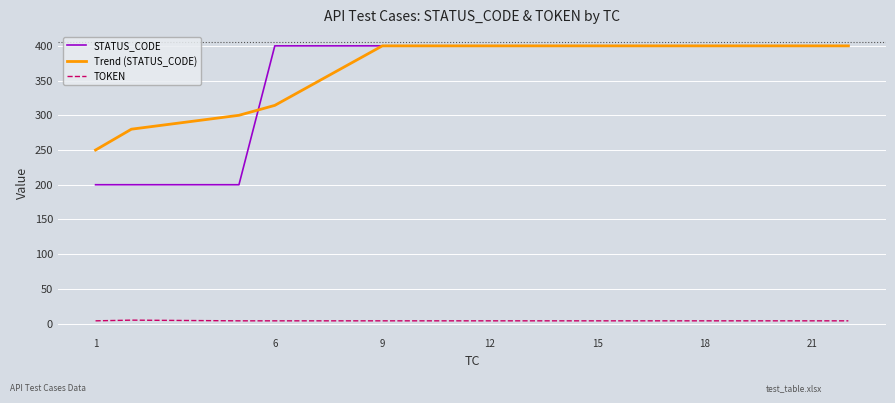

What is the difference between the maximum and minimum values in the TOKEN series?

1.0